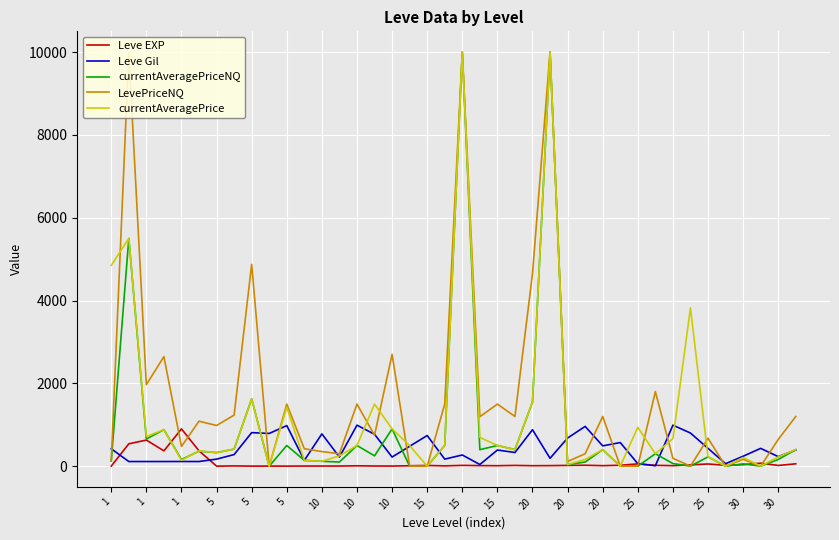

Which series has the largest range (max minus min)?

currentAveragePriceNQ